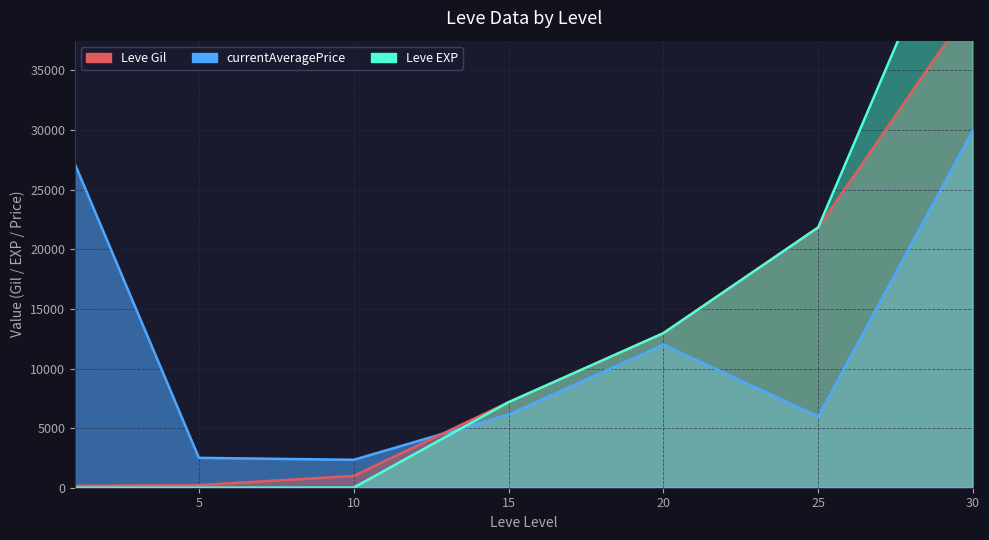

List the labels in order of Leve EXP value, smallest first.

1, 5, 10, 15, 20, 25, 30